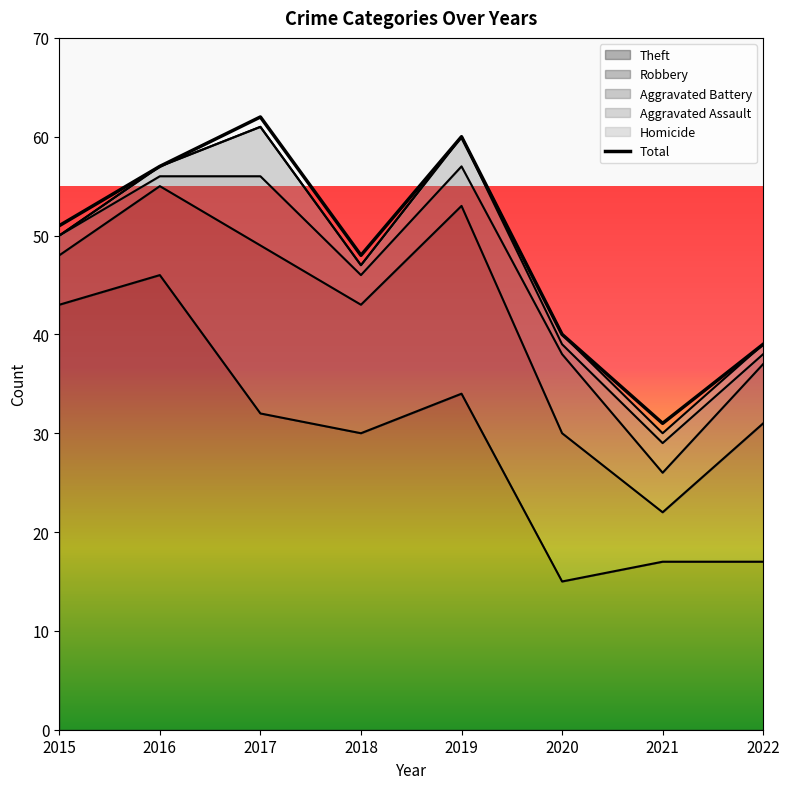

True or false: Aggravated Battery and Theft intersect in this chart.

False